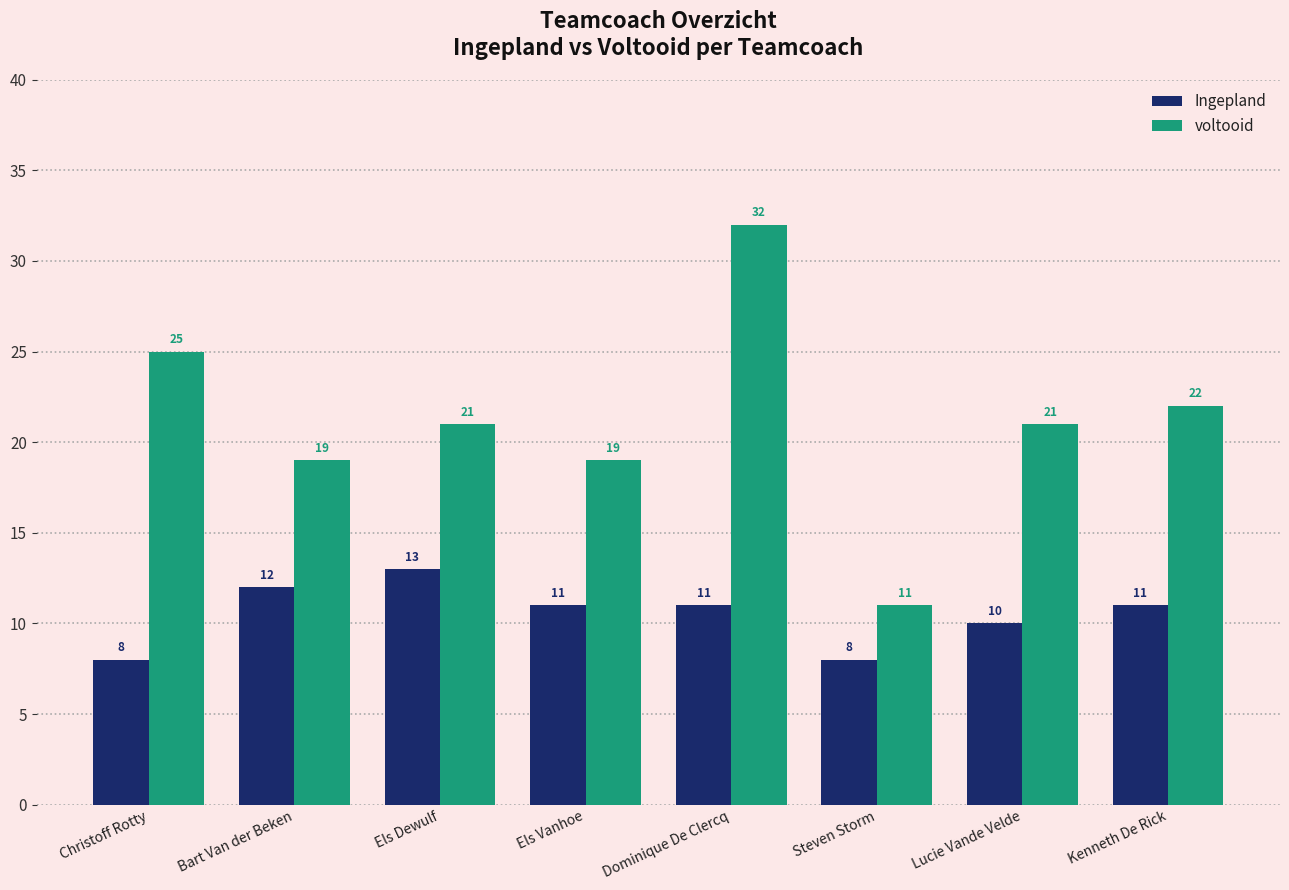

The voltooid series shows 11 at Steven Storm. True or false?

True